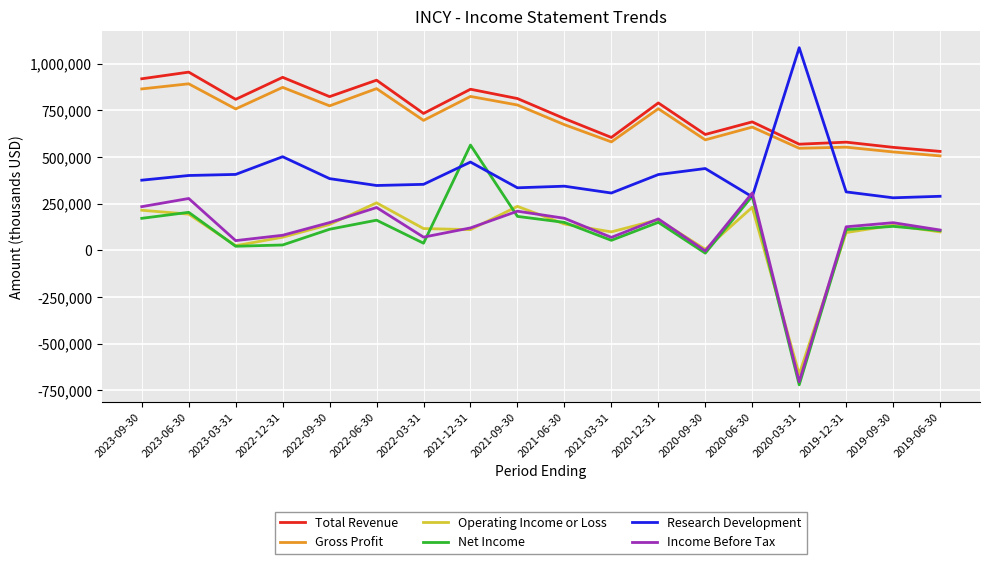

What is the difference between the maximum and minimum values in the Income Before Tax series?

1011400